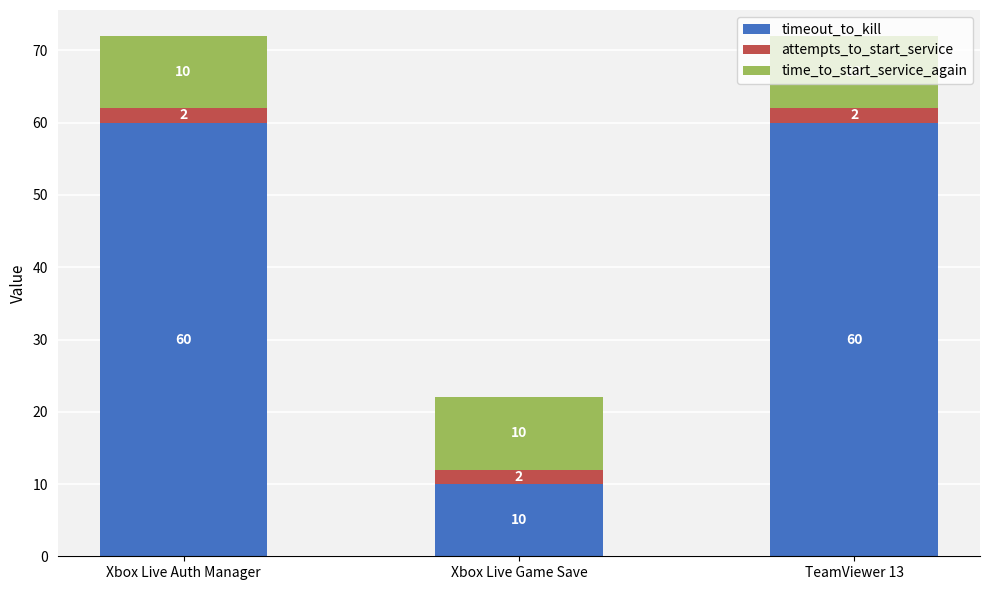

What is the total value across all series at Xbox Live Auth Manager?

72